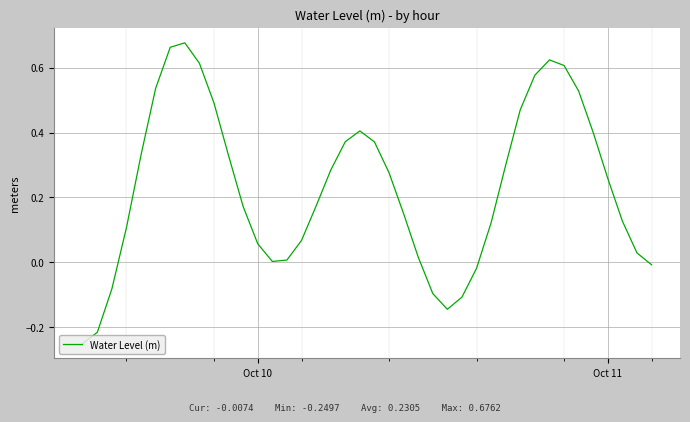

Is this an area chart (filled region under the line)?

No